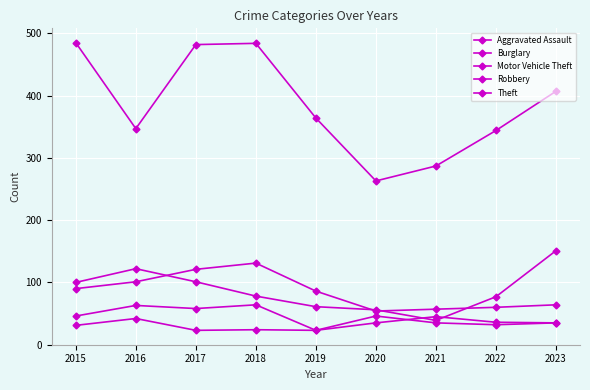

The Robbery series shows 32 at 2022. True or false?

True